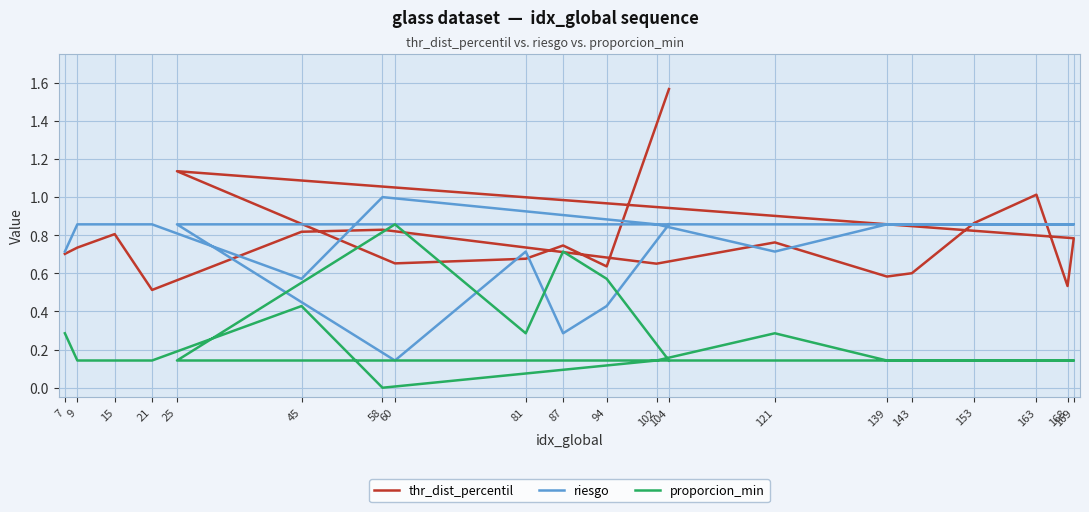

Does the chart display data point markers on the line(s)?

No